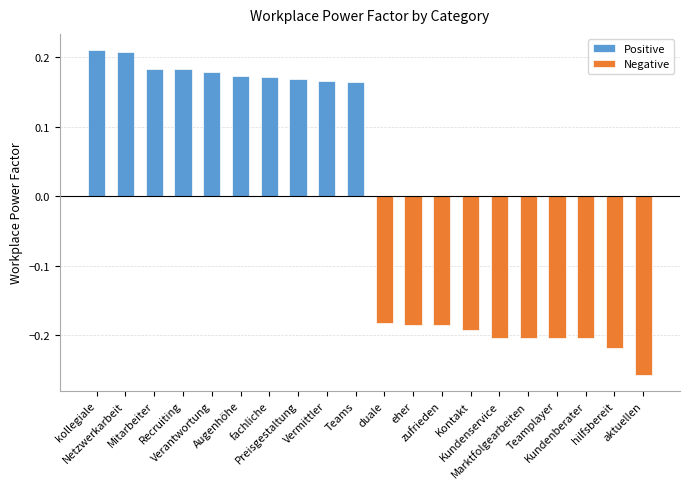

What is the smallest value displayed?

-0.3